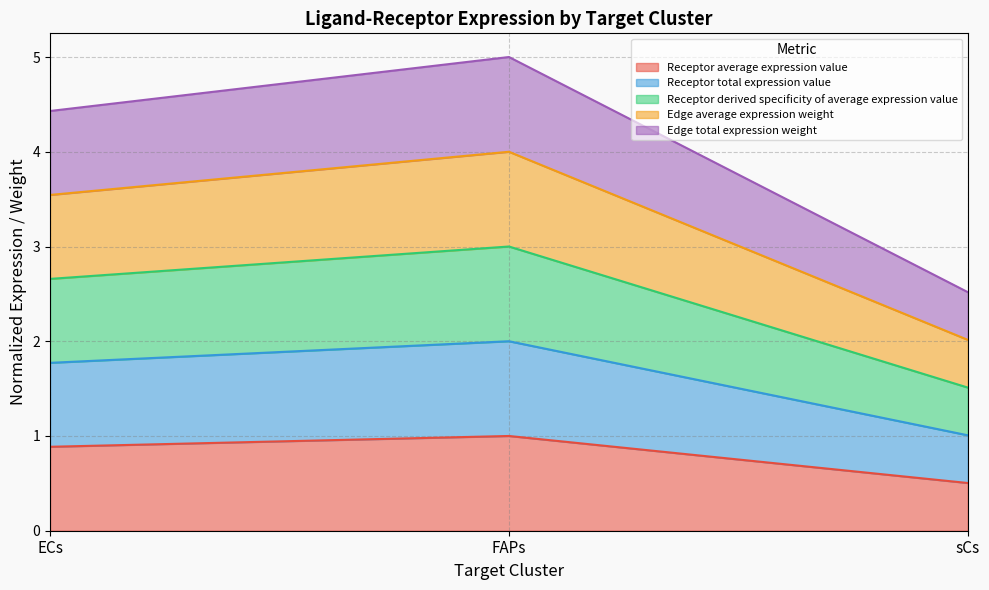

What are all the series names shown in the legend?

Receptor average expression value, Receptor total expression value, Receptor derived specificity of average expression value, Edge average expression weight, Edge total expression weight